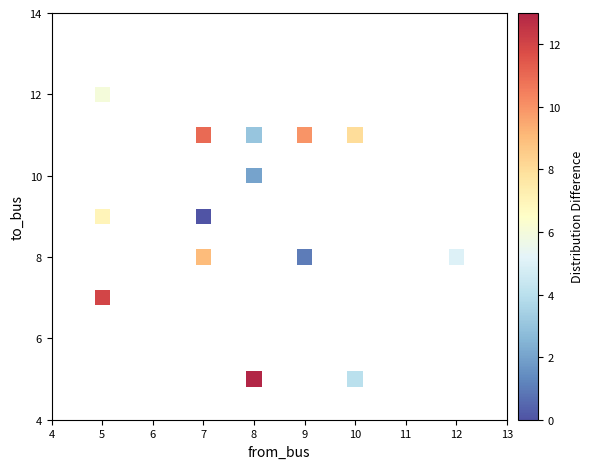

What is the range of X values (max minus min)?

7